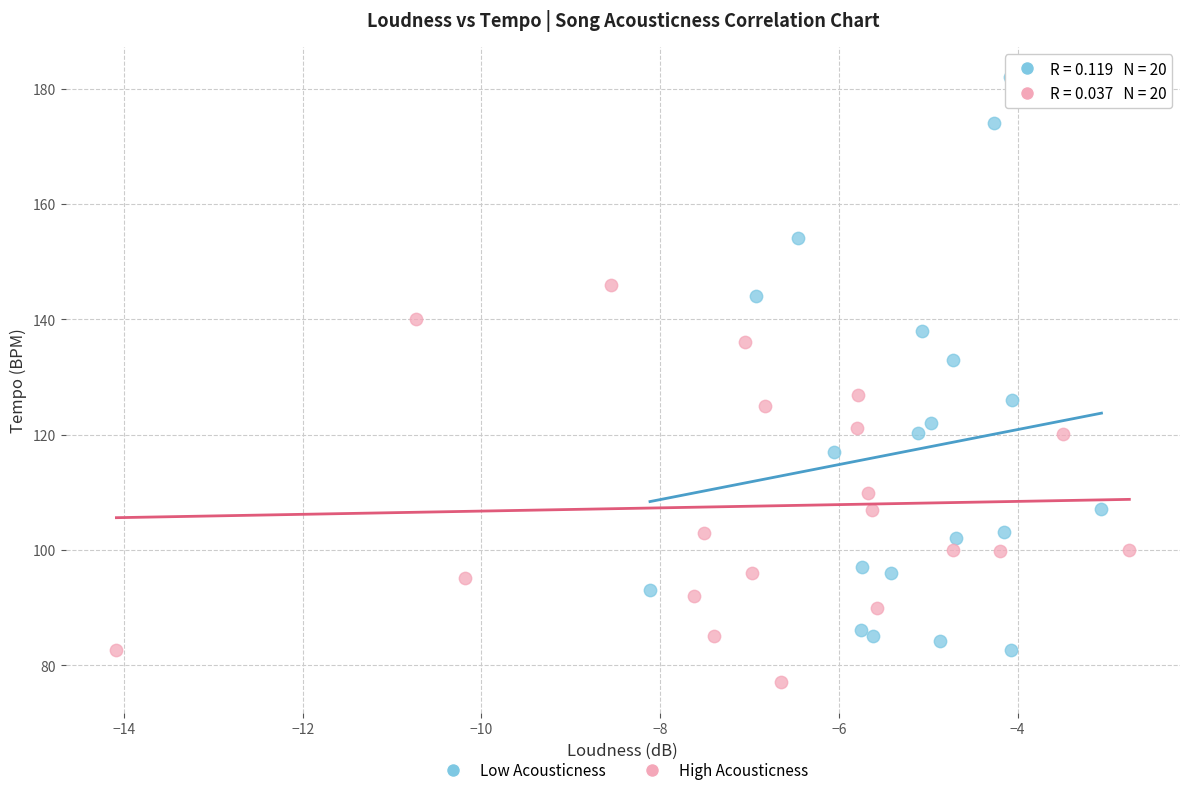

Which series contains the lowest Y value?

High Acousticness